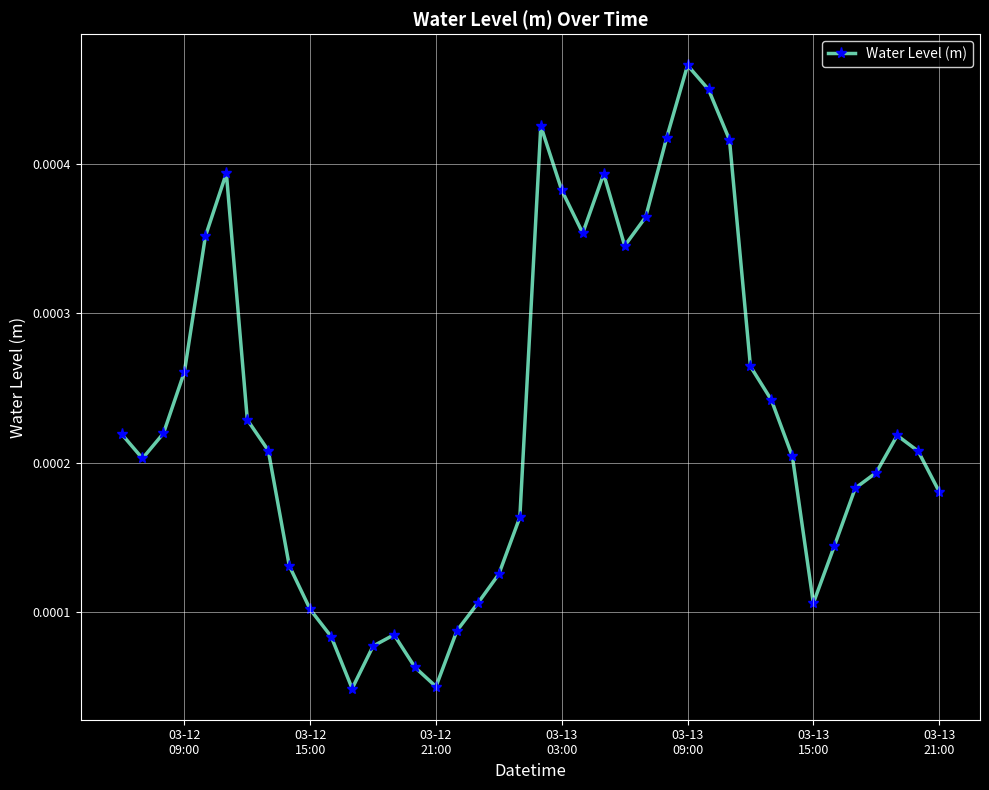

Count the values in the range 0 to 1.

40